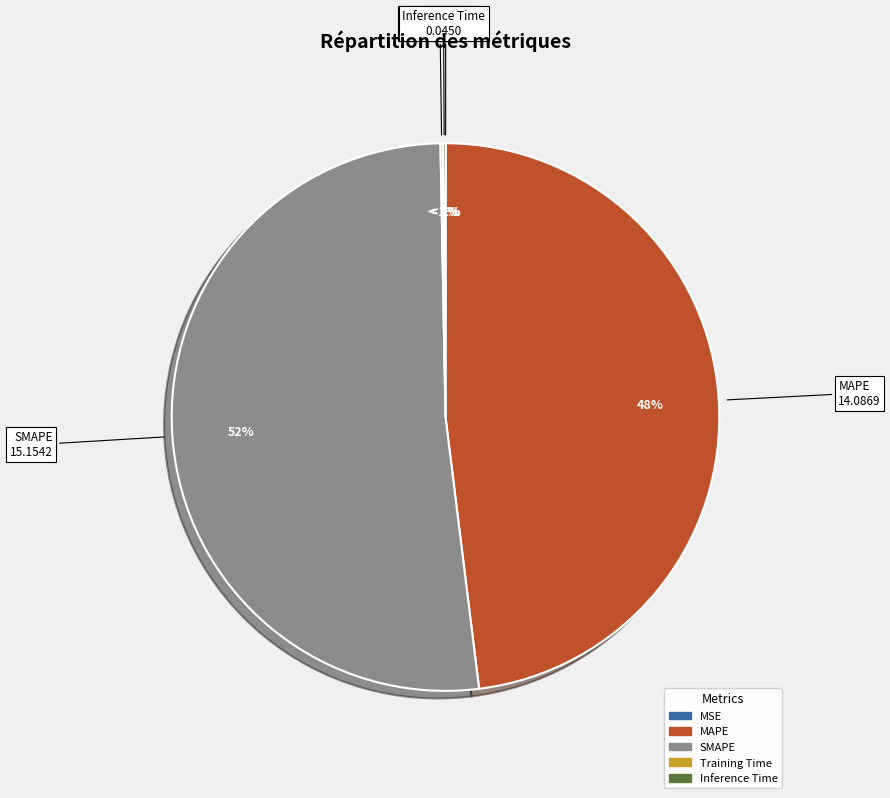

Approximately how many times larger is the value at MAPE compared to SMAPE?

0.9